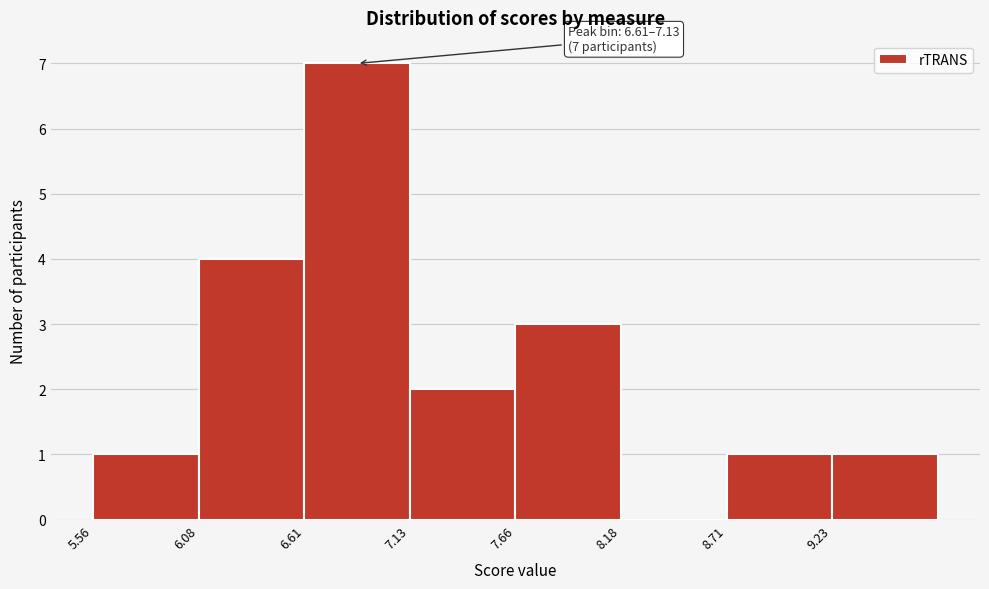

Which range on the x-axis has the tallest bar?

6.6 to 7.1